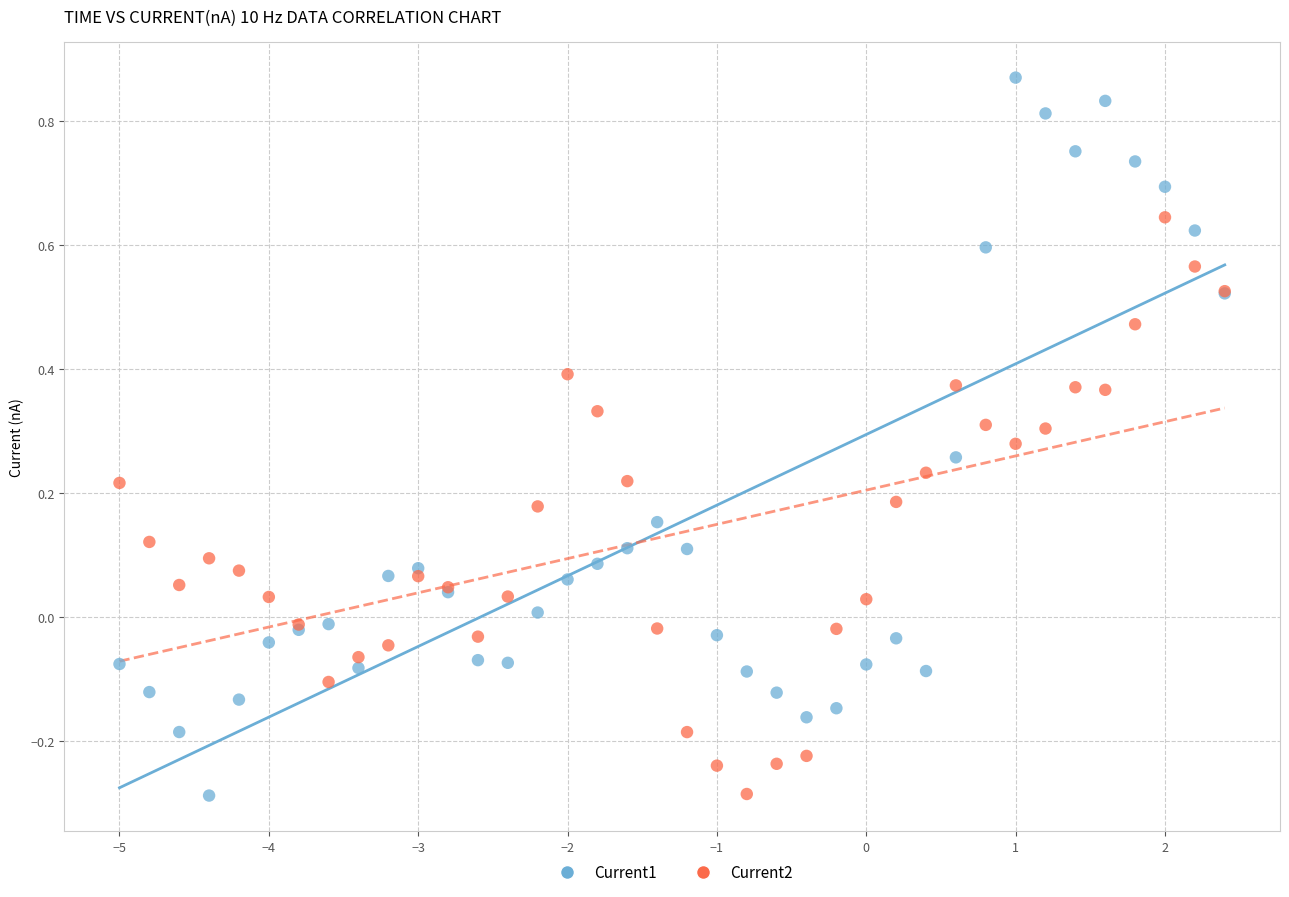

Which series contains the highest Y value?

Current1